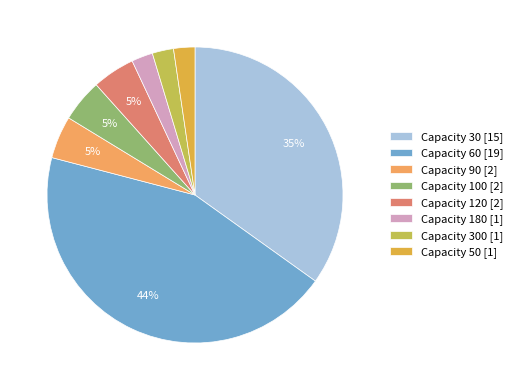

How many segments does this pie chart have?

8